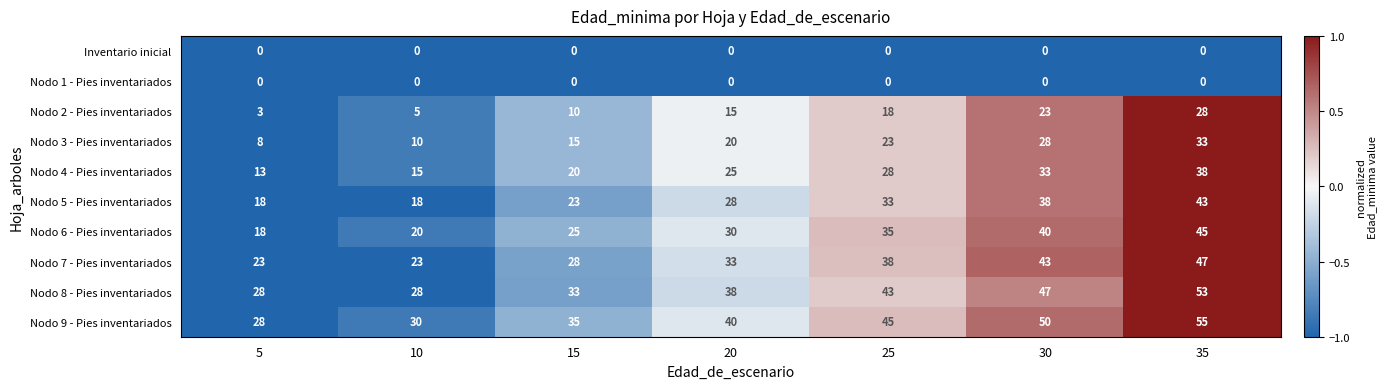

The Nodo 6 - Pies inventariados series shows 20 at 10. True or false?

True